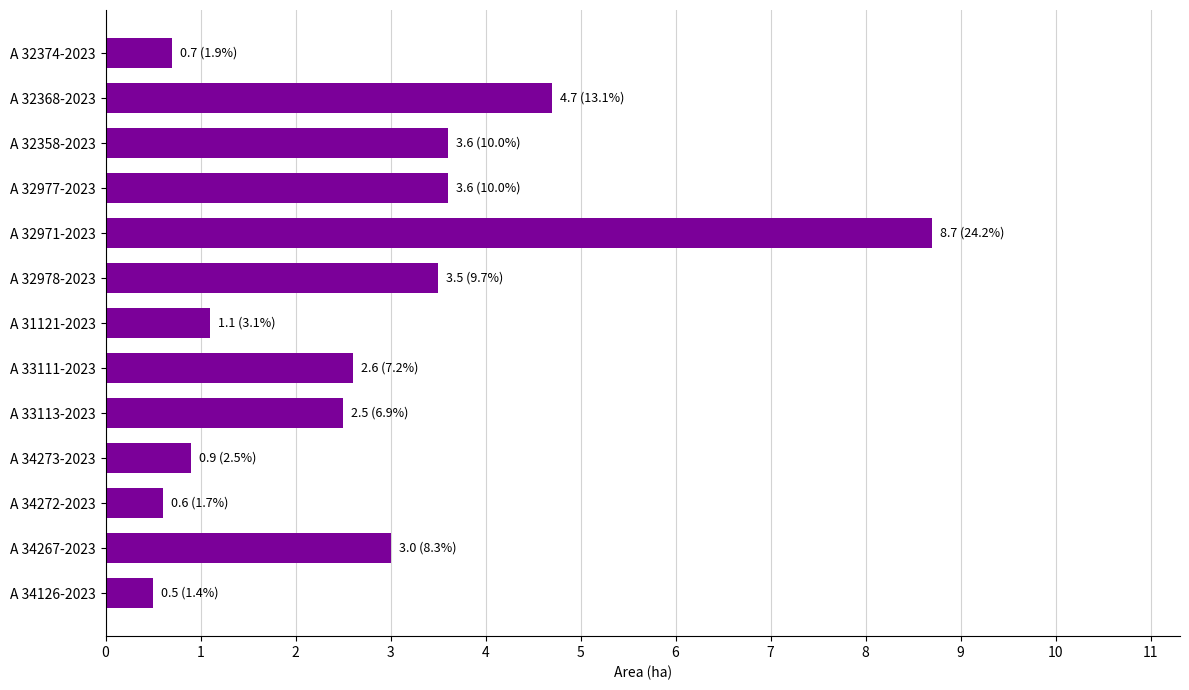

Reading top to bottom, list all the values displayed in this chart.

A 32374-2023=0.7	A 32368-2023=4.7	A 32358-2023=3.6	A 32977-2023=3.6	A 32971-2023=8.7	A 32978-2023=3.5	A 31121-2023=1.1	A 33111-2023=2.6	A 33113-2023=2.5	A 34273-2023=0.9	A 34272-2023=0.6	A 34267-2023=3.0	A 34126-2023=0.5